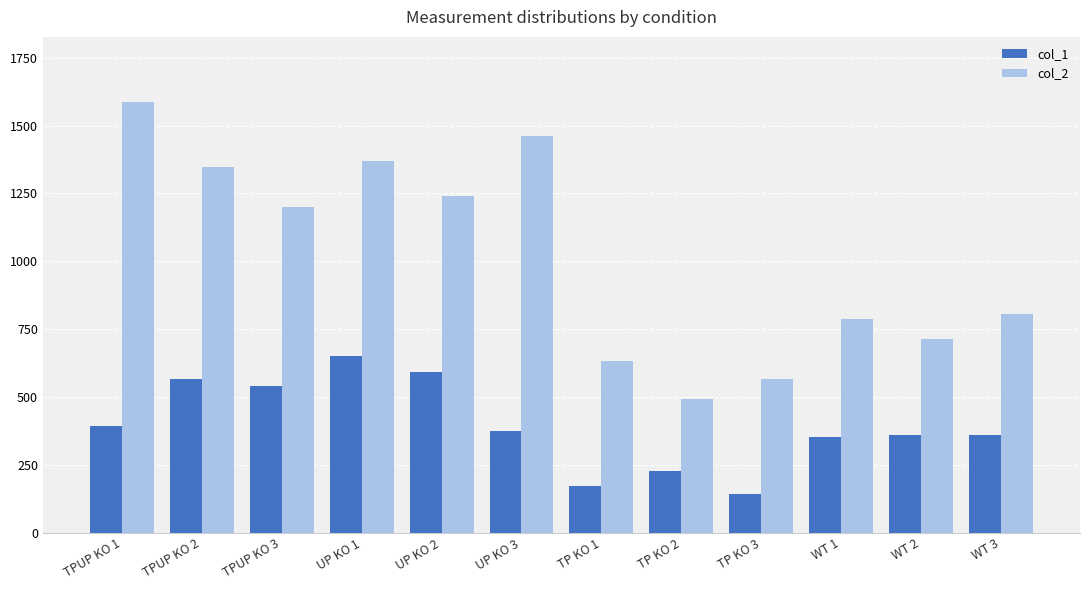

What is the maximum value for col_1?

650.1